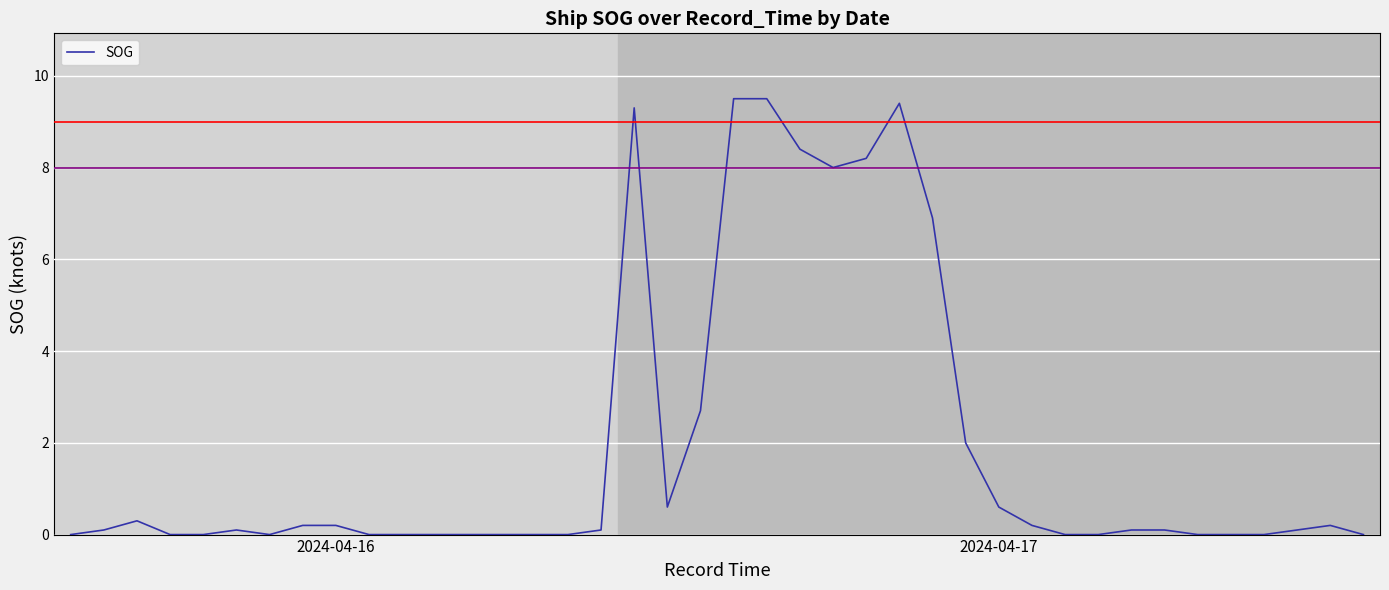

What is the maximum value shown in the chart?

9.5